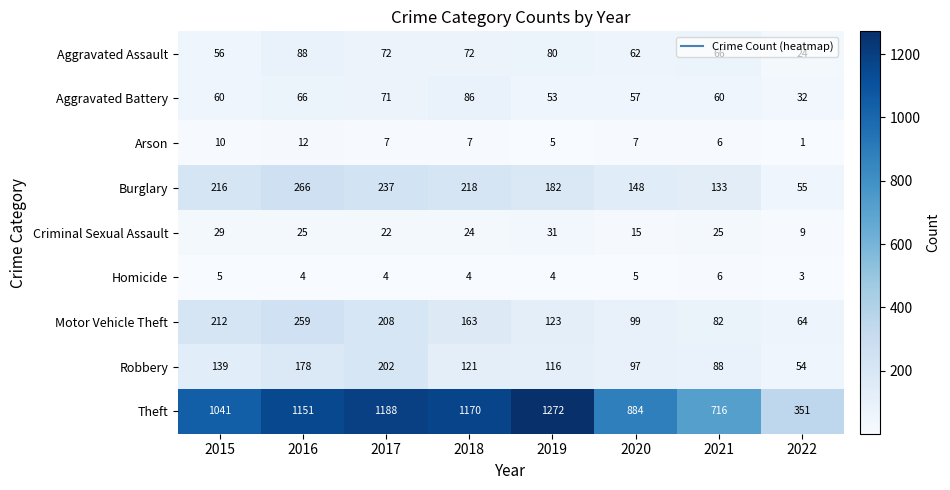

Which series has the widest spread of values?

Theft